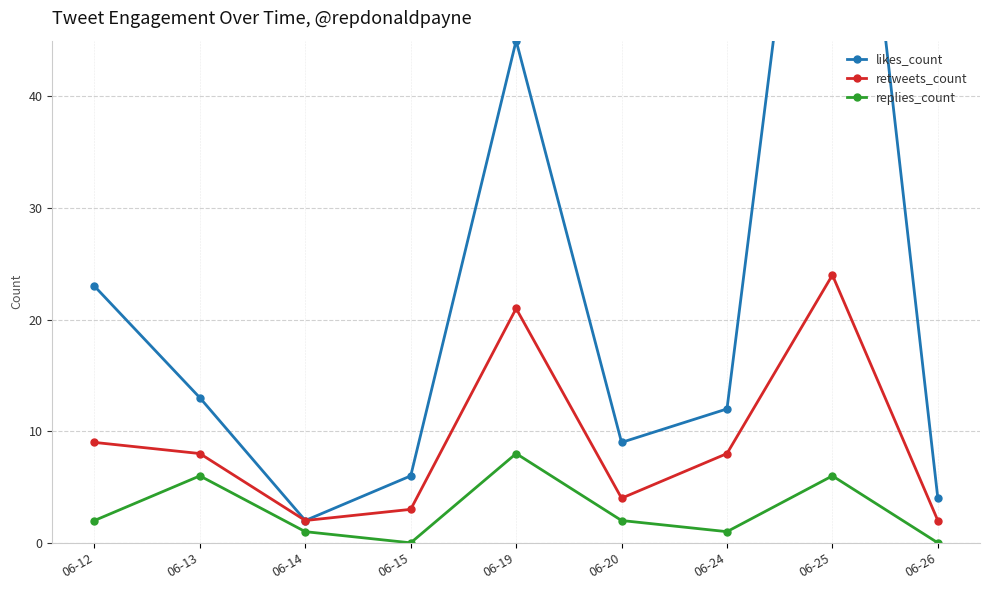

Reading left to right, extract all data points from this chart.

likes_count: 23	13	2	6	45	9	12	87	4
retweets_count: 9	8	2	3	21	4	8	24	2
replies_count: 2	6	1	0	8	2	1	6	0